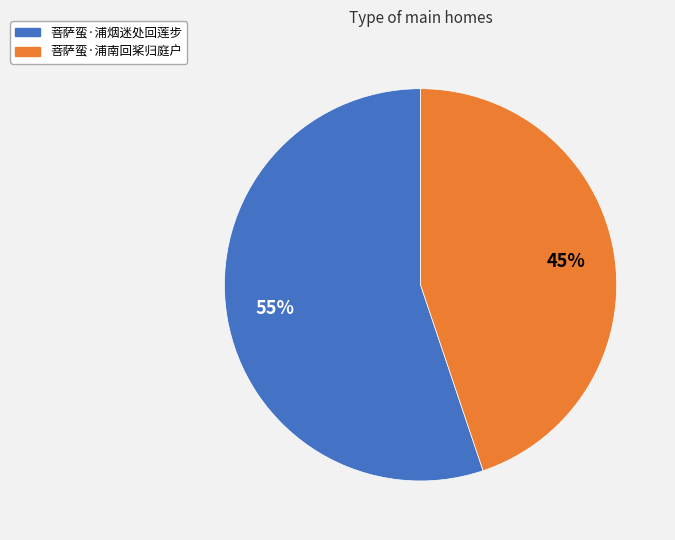

Which slice is the smallest?

菩萨蛮·浦南回桨归庭户